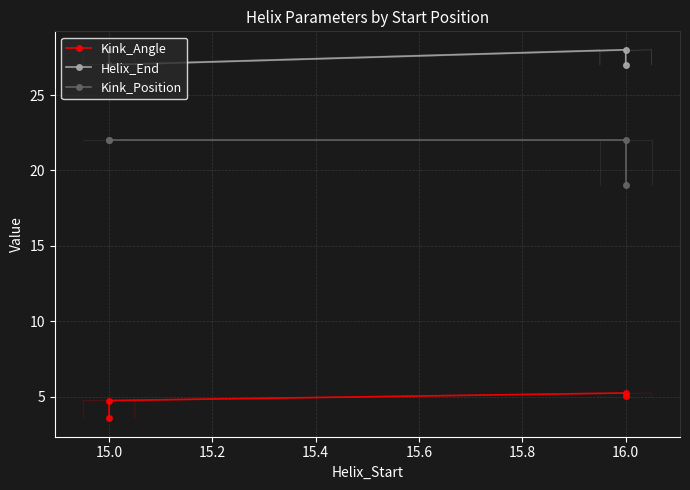

What are all the series names shown in the legend?

Kink_Angle, Helix_End, Kink_Position